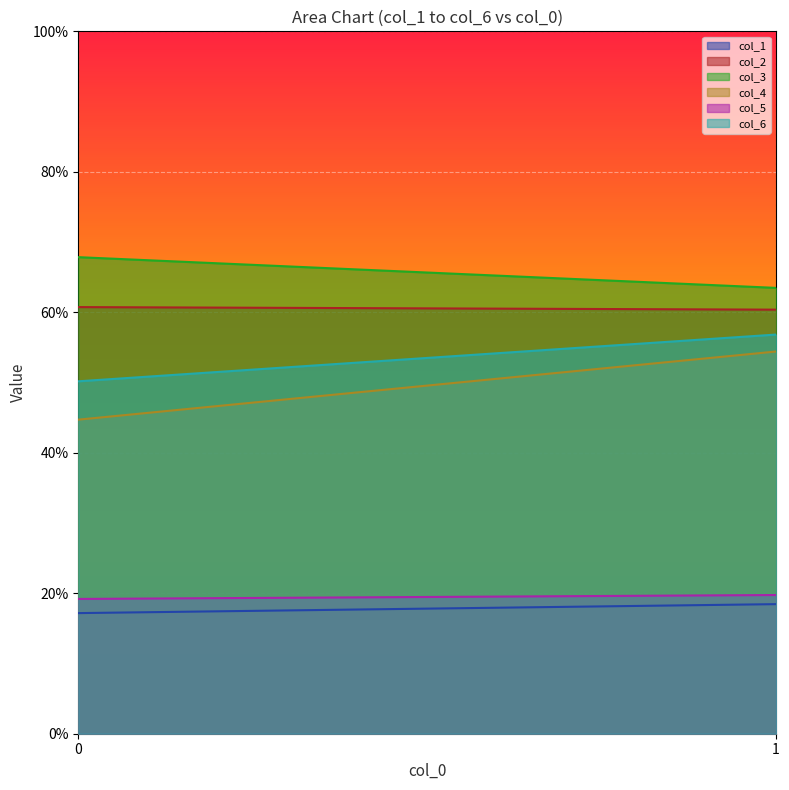

At which category is the sum across all series the highest?

1